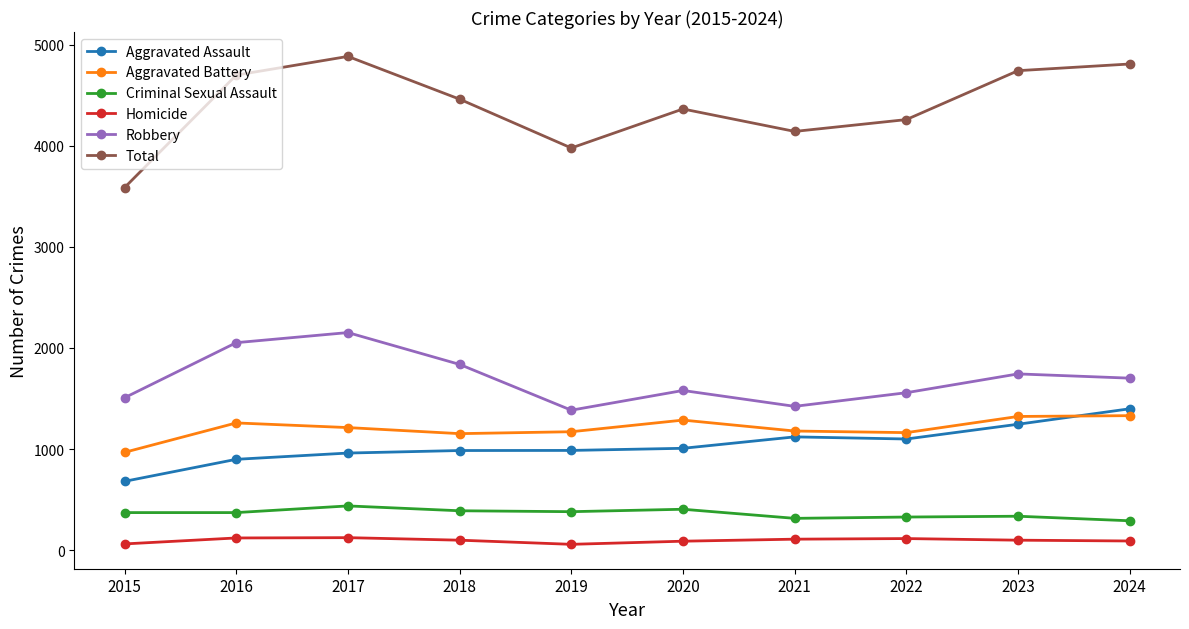

Between 2020 and 2024, which series saw the biggest shift?

Total